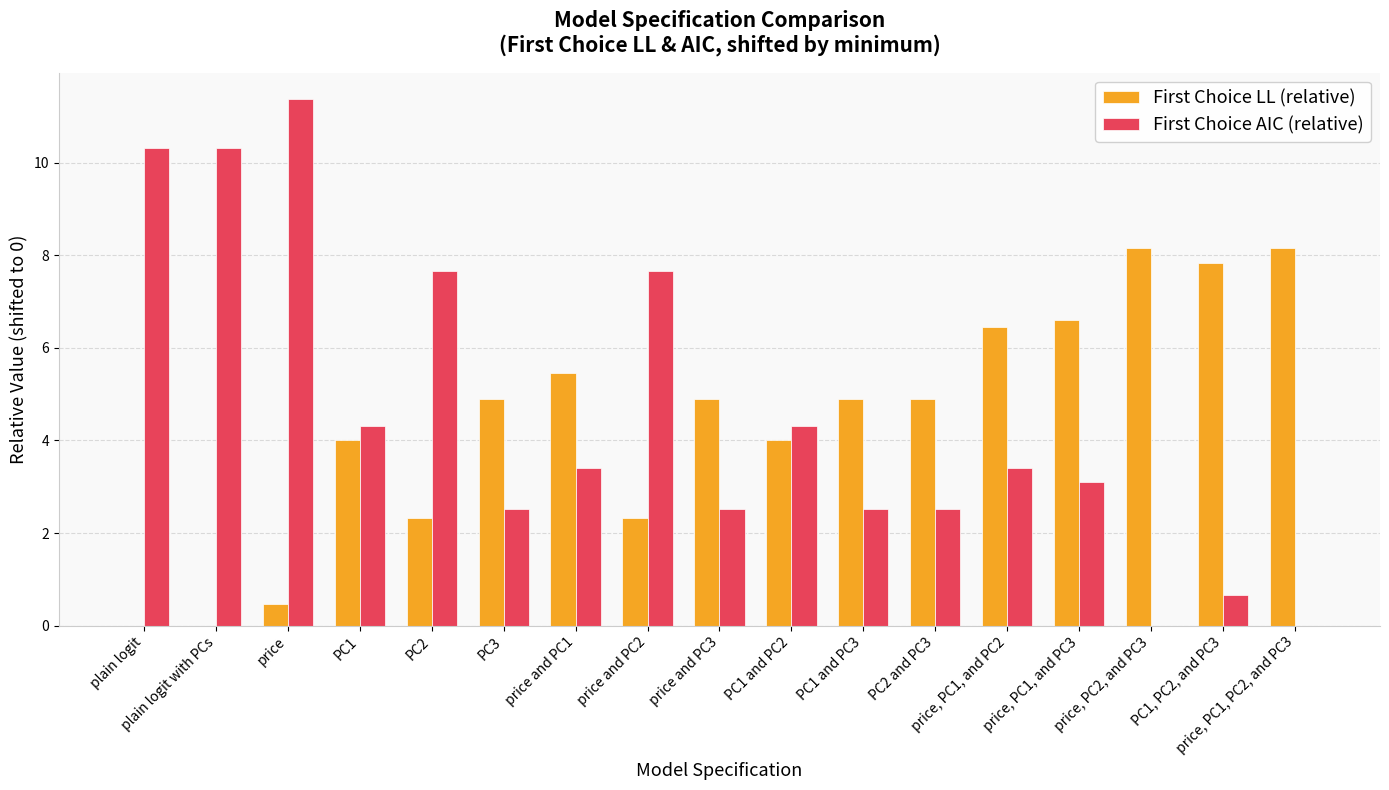

Count the number of categories in the chart.

17